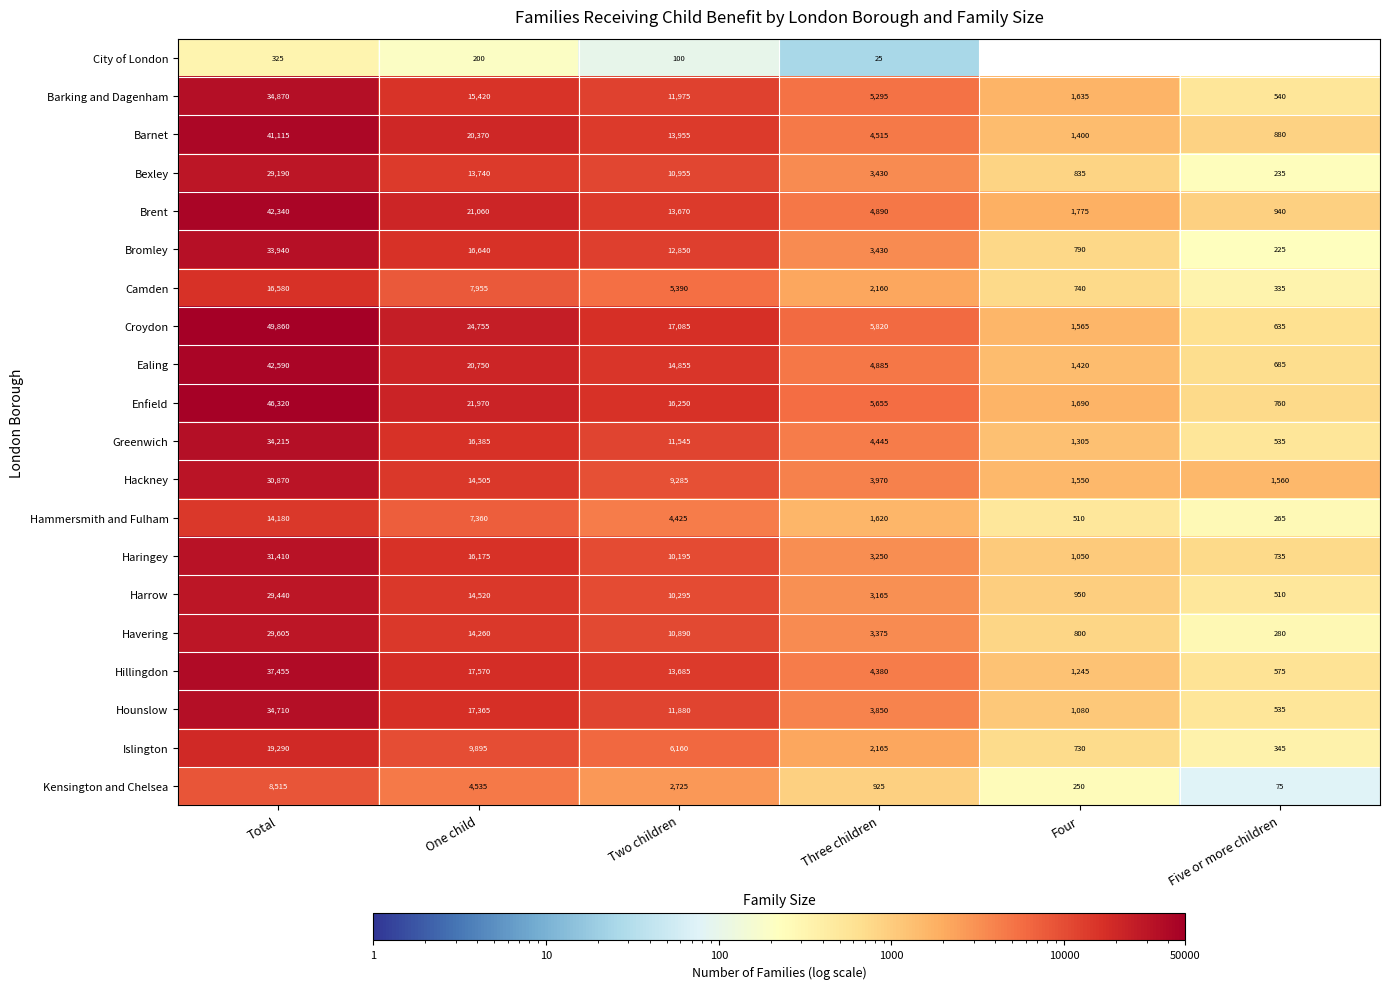

Which category has the highest value in the Kensington and Chelsea series?

Total